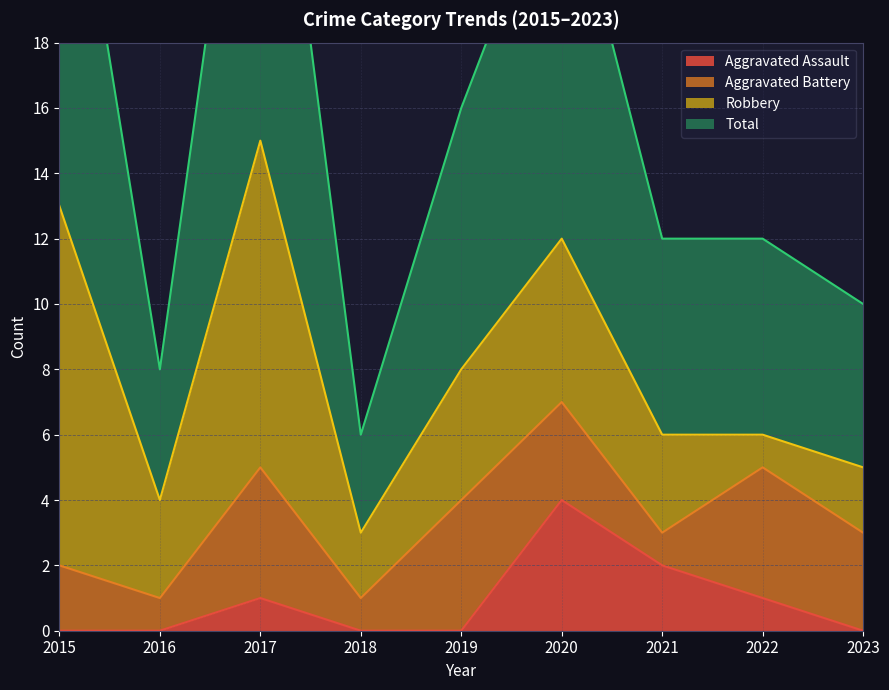

What is the value of the Total point at the 3rd from the left?

30